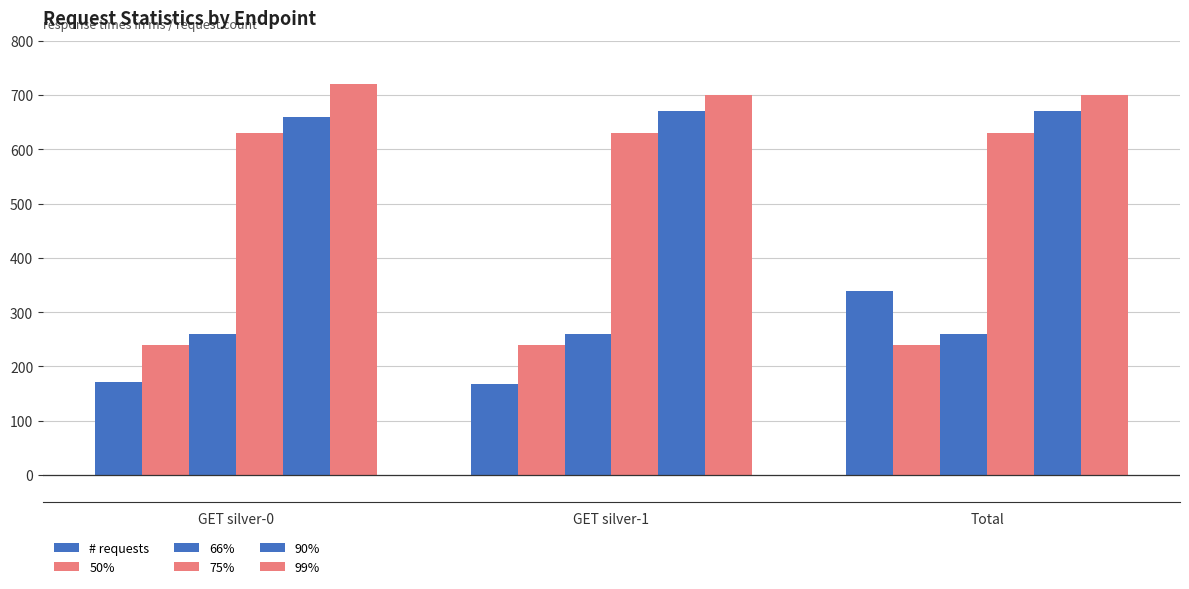

How many data points does each series have?

3